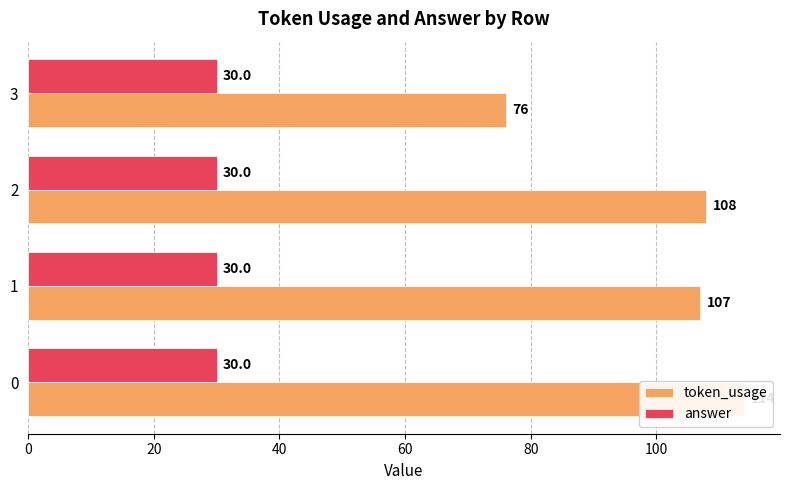

Does the chart contain stacked bars?

No